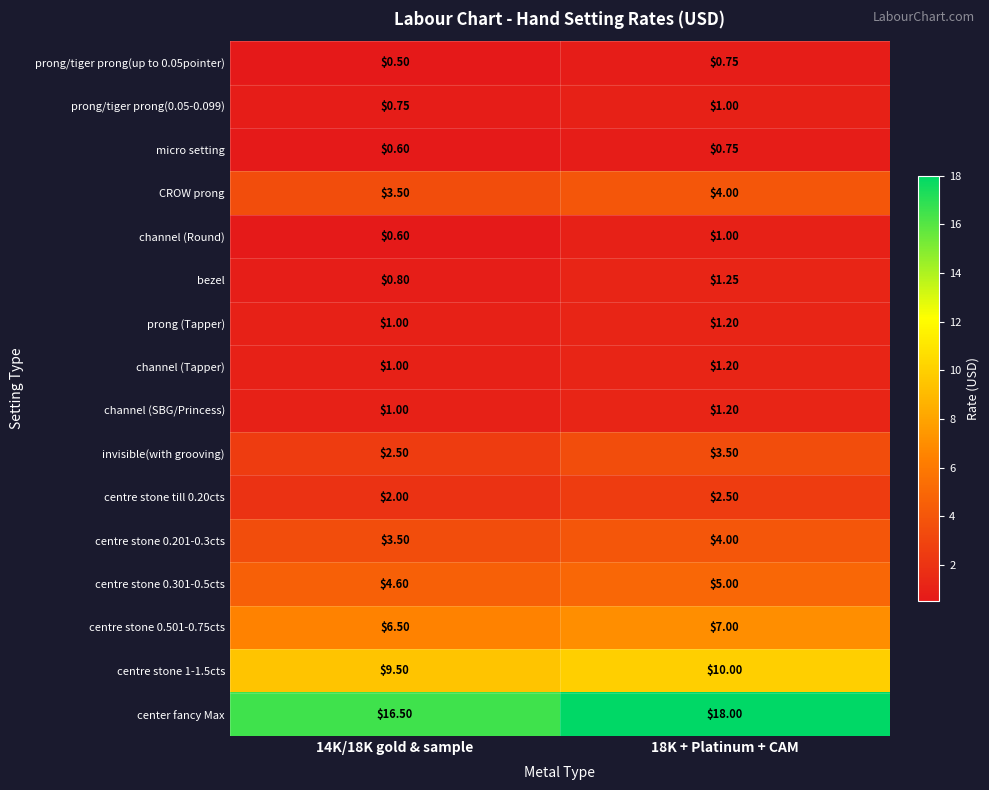

Is the value of centre stone 1-1.5cts at 14K/18K gold & sample greater than the value of channel (Round) at 18K + Platinum + CAM?

Yes